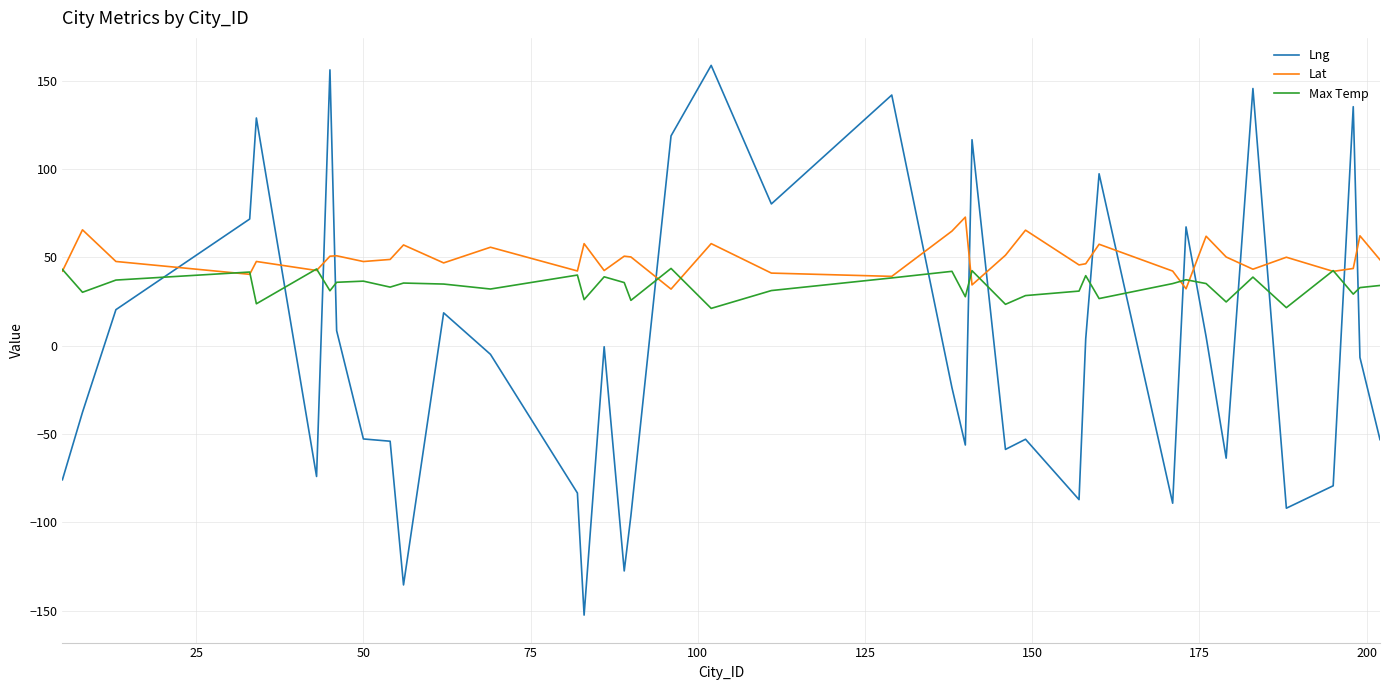

Which series has the largest total across all categories?

Lat